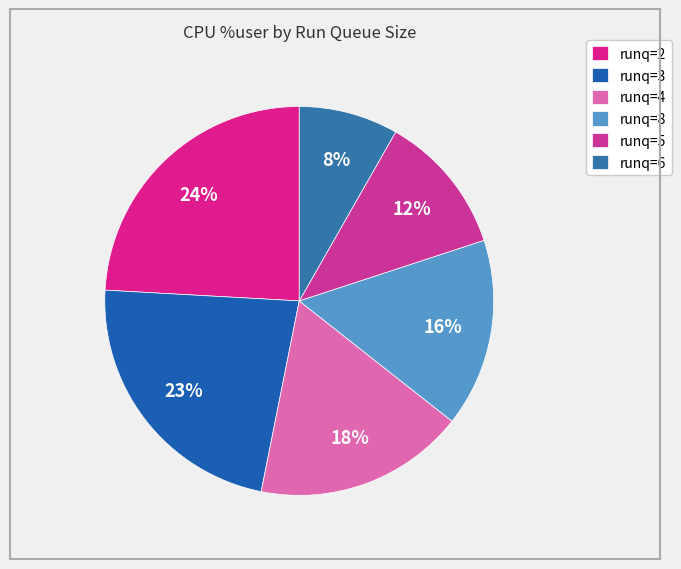

Count the number of slices in the pie.

6